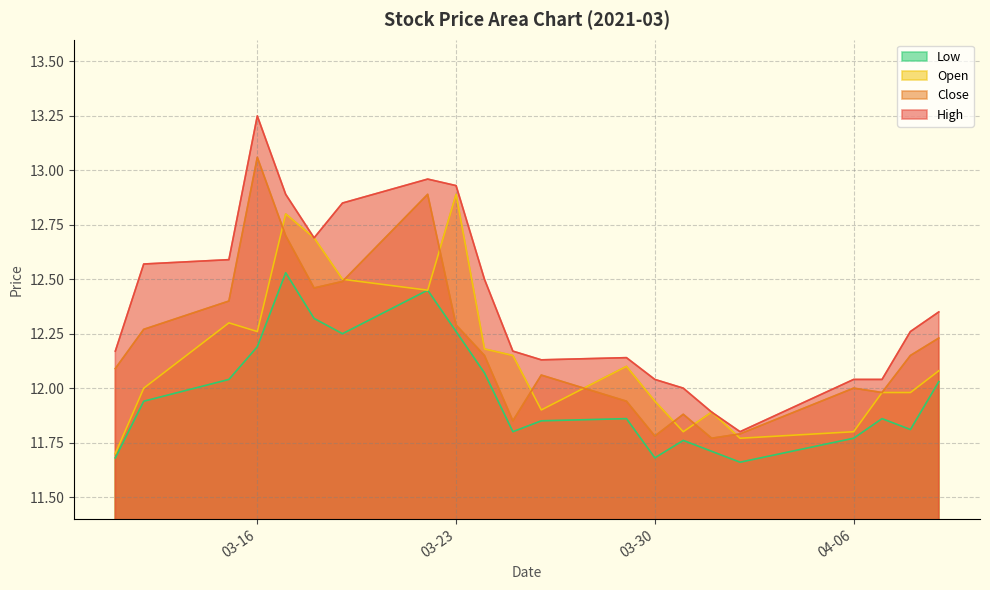

What are all the series names shown in the legend?

Low, Open, Close, High